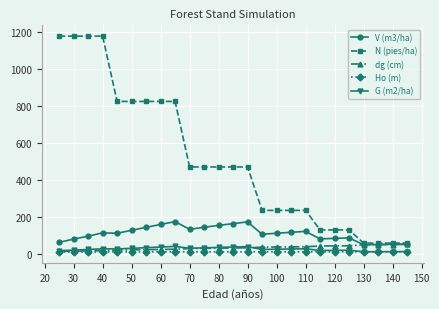

How many values in the N (pies/ha) series exceed 469?

14